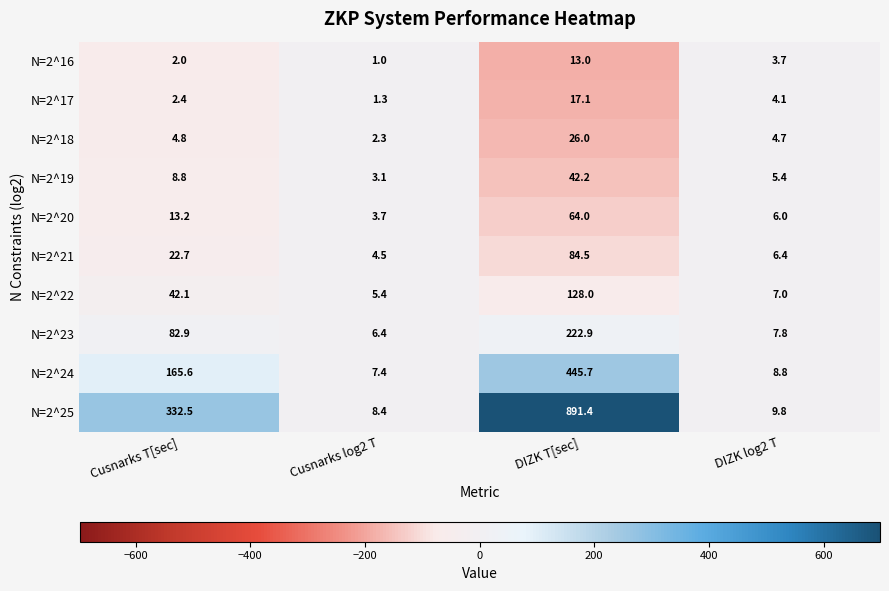

The N=2^21 series shows 22.7 at Cusnarks T[sec]. True or false?

True